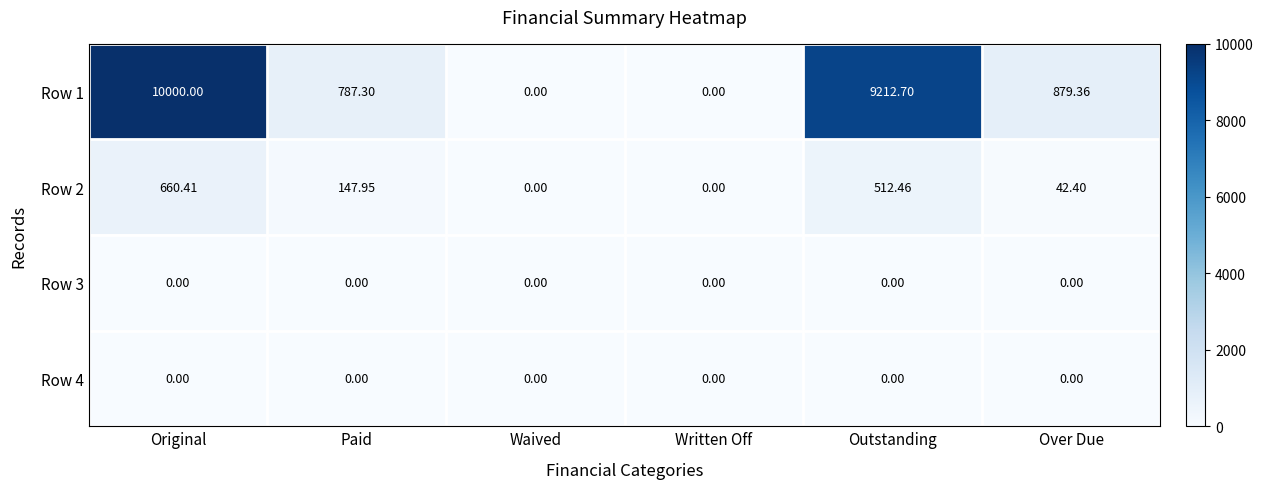

Which series has the largest range (max minus min)?

Row 1